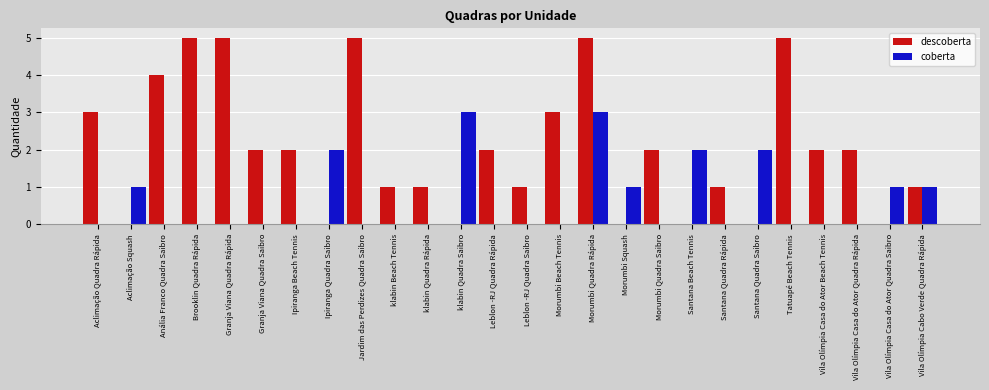

What is the sum of all coberta values?

16